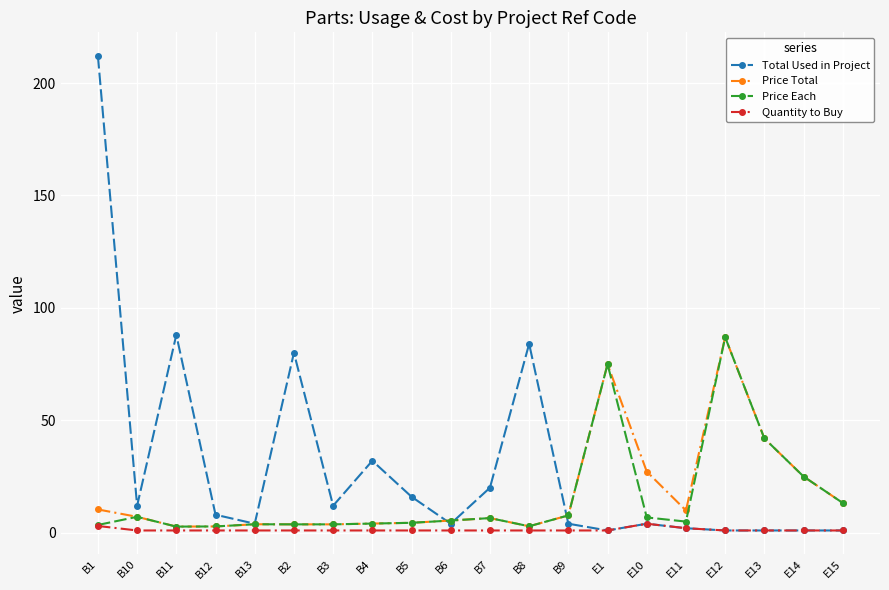

What is the label of the 16th point from the left?

E11